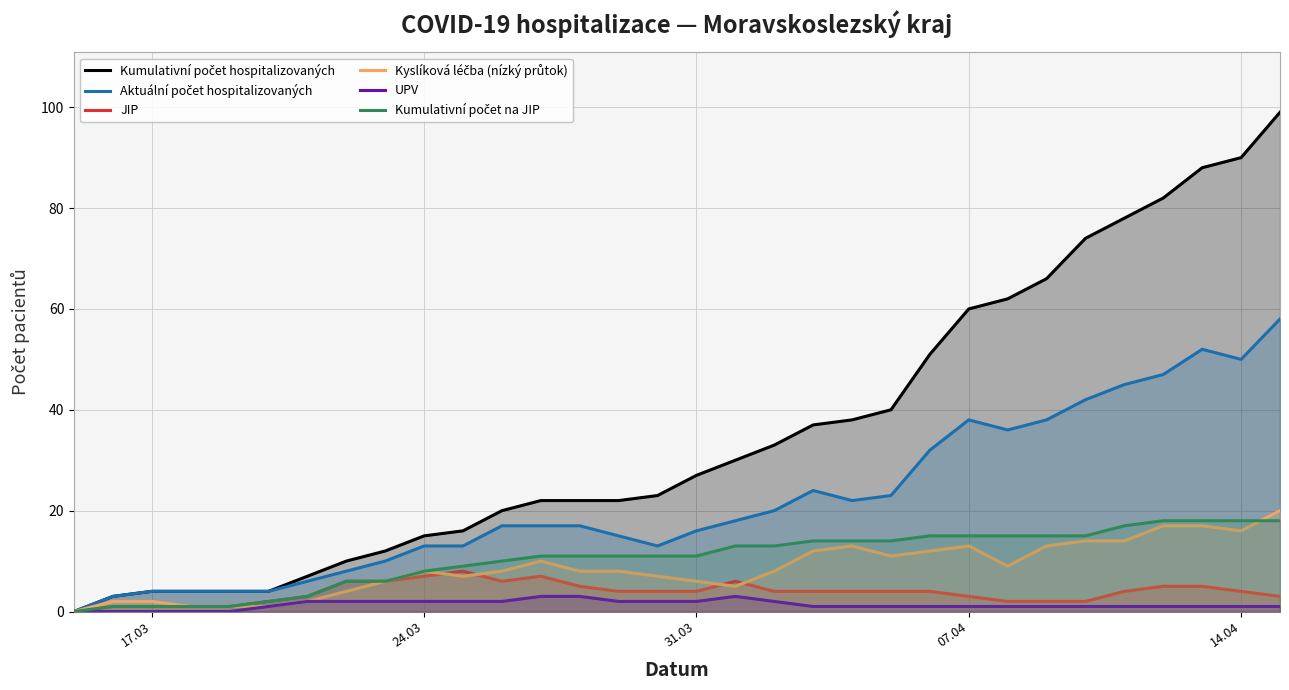

How many lines are shown in the chart?

6